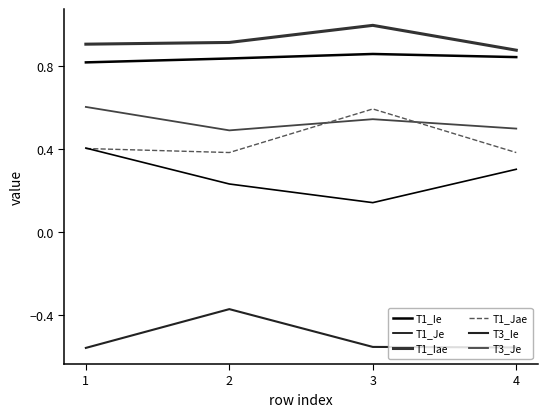

Does the chart display data point markers on the line(s)?

No